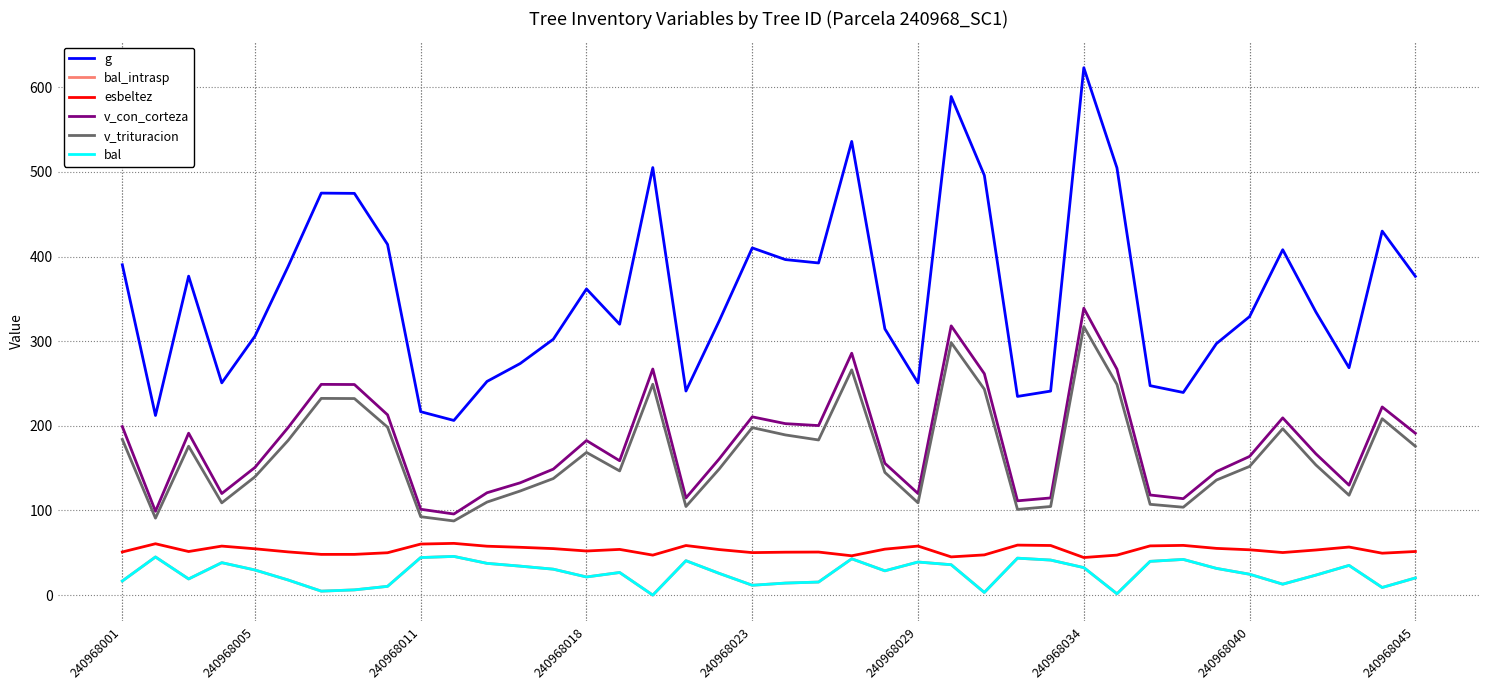

Is this an area chart (filled region under the line)?

No